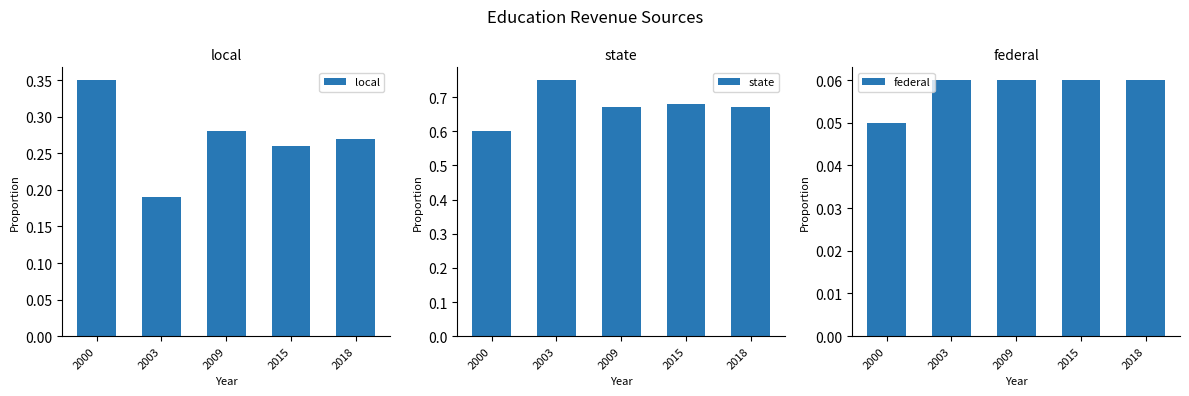

Does the chart contain any negative values?

No